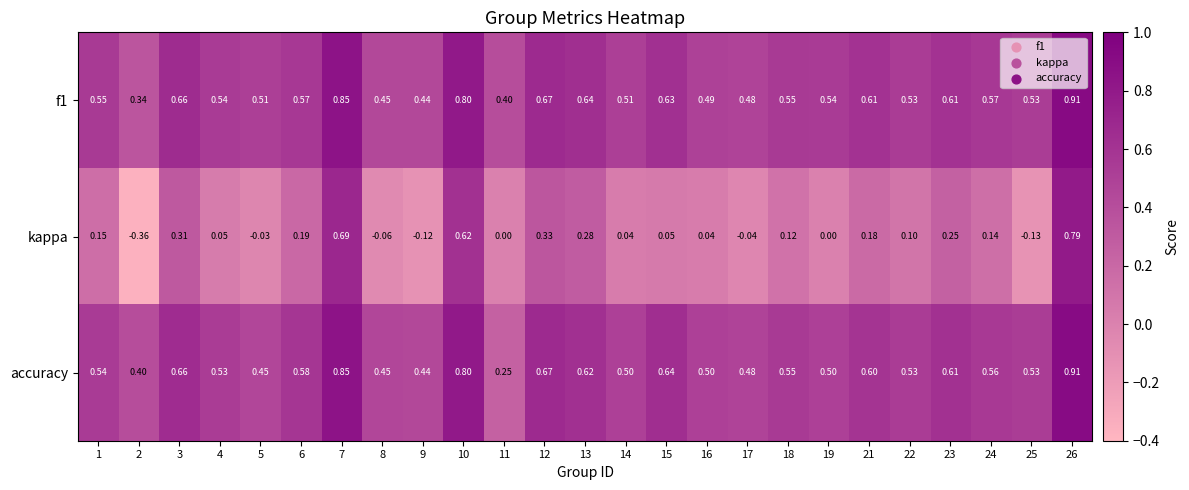

At which category is the sum across all series the highest?

26